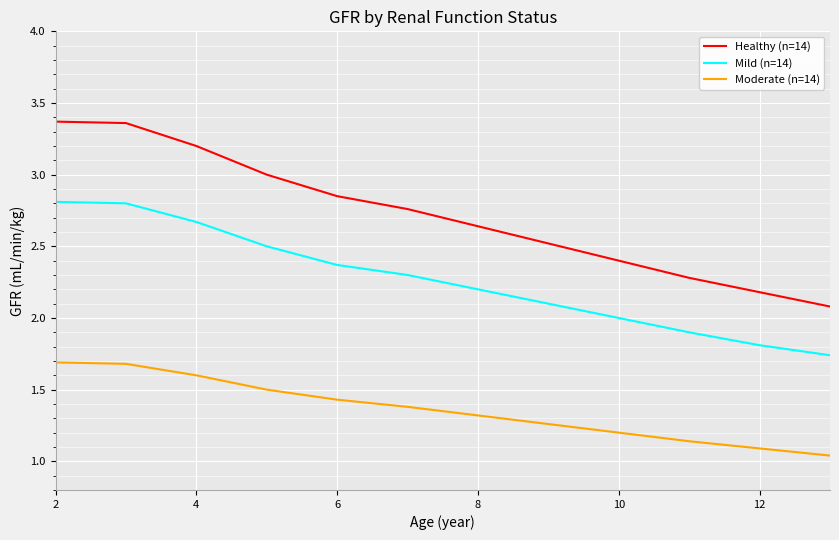

Is it true that Healthy (n=14) equals 1.6 at 2?

False